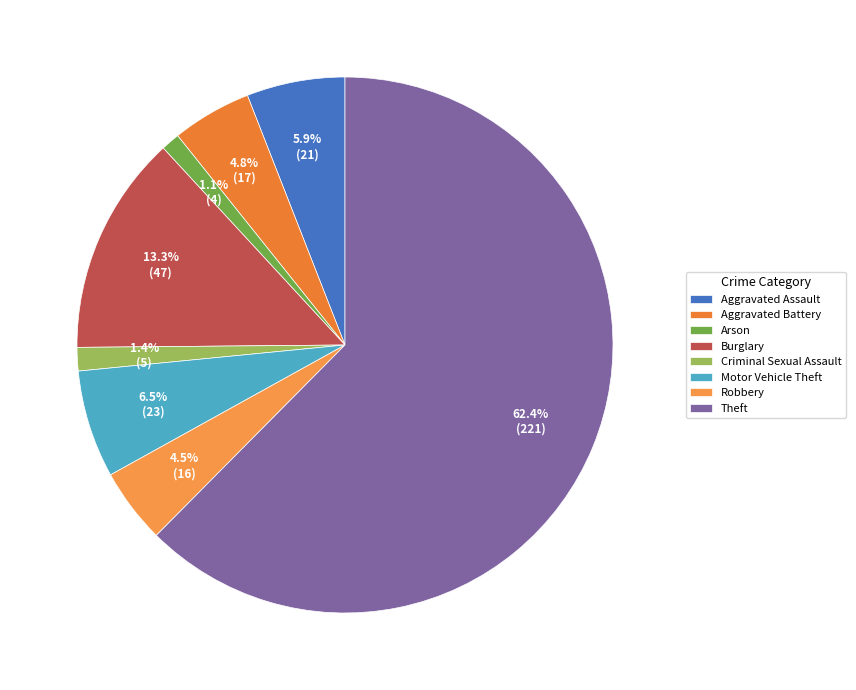

What percentage is the Aggravated Assault slice, to the nearest percent?

6%